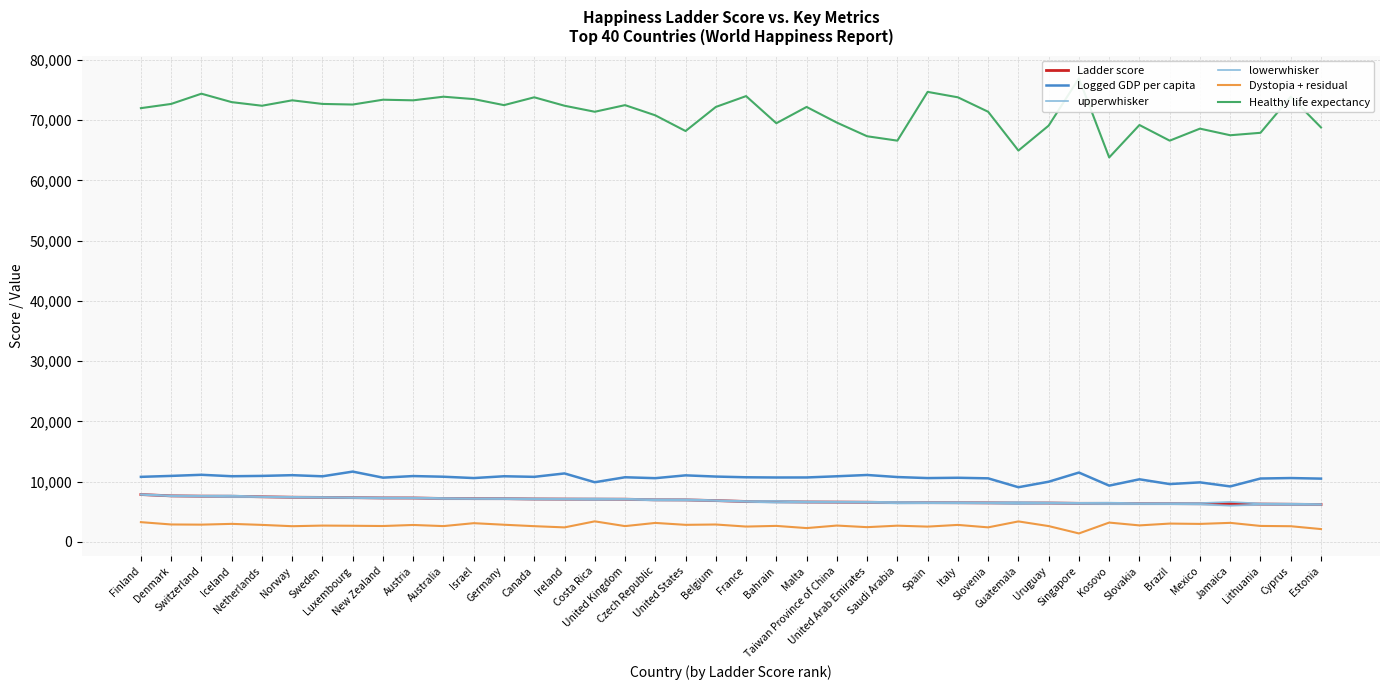

At Sweden, list the series in order from largest to smallest.

Healthy life expectancy, Logged GDP per capita, upperwhisker, Ladder score, lowerwhisker, Dystopia + residual